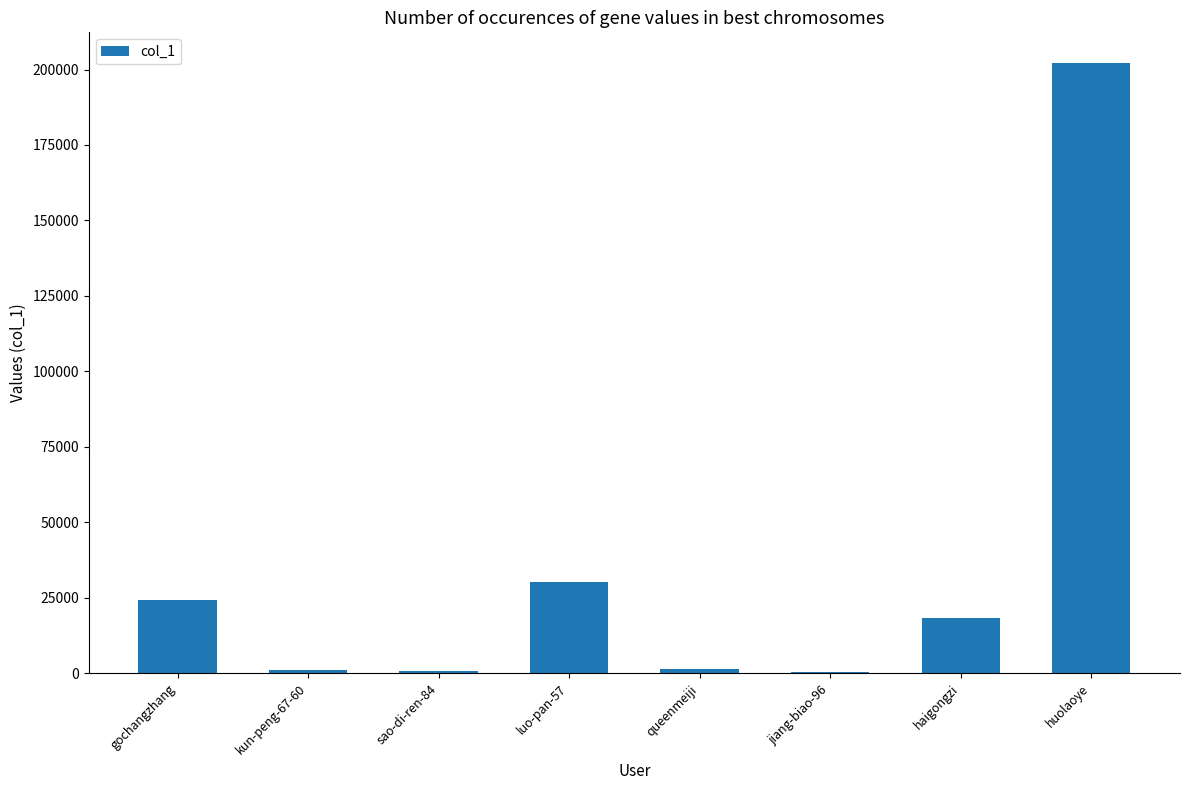

The value at haigongzi is 18470. True or false?

True